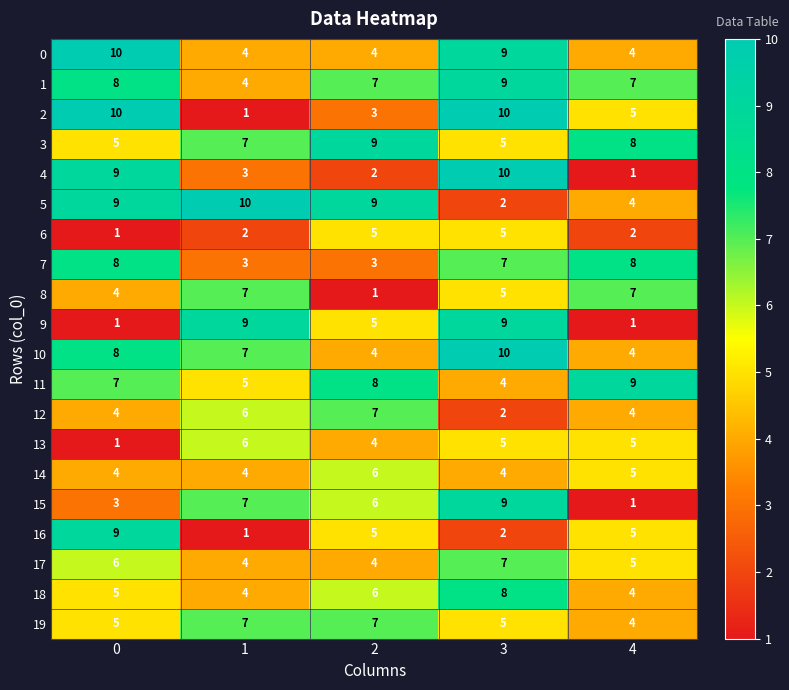

What is the spread (max minus min) of values at 4?

8